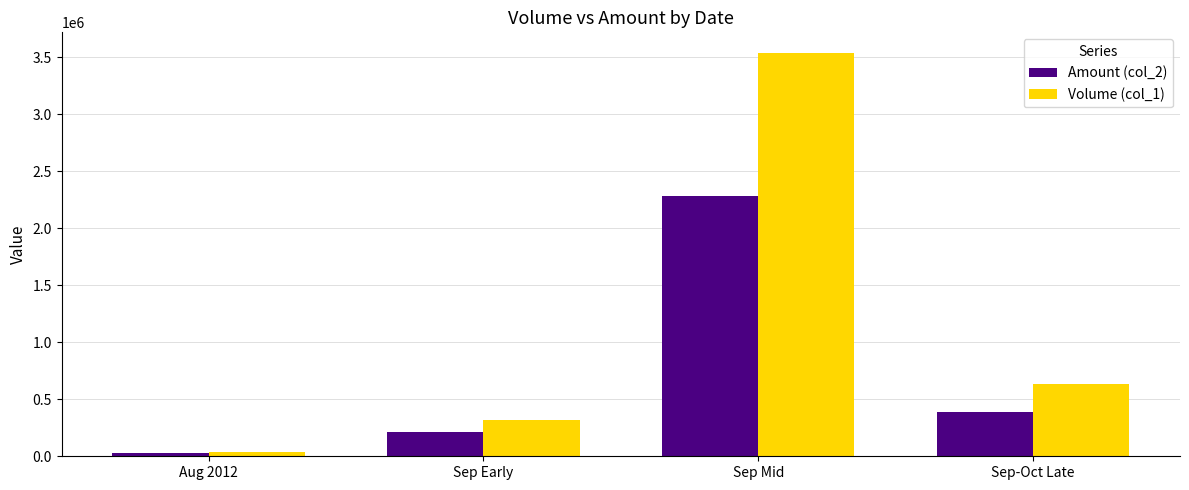

What is the sum of the Amount (col_2) values at Sep Mid and Sep-Oct Late?

2669770